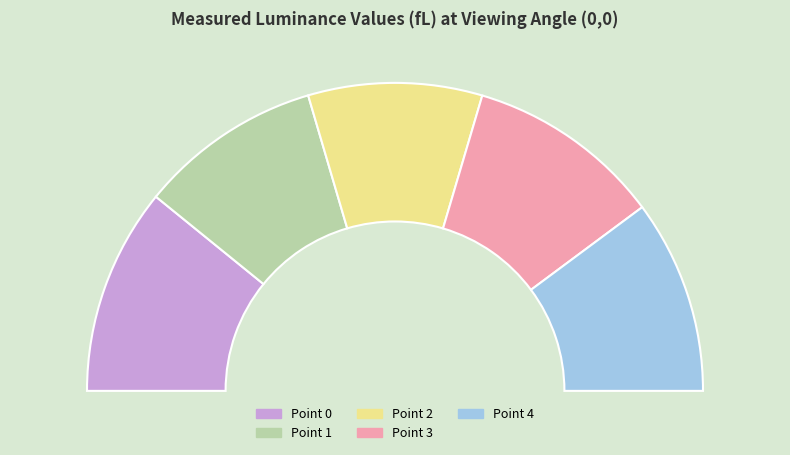

To the nearest percent, what is the combined percentage of Point 2 and Point 0?

40%